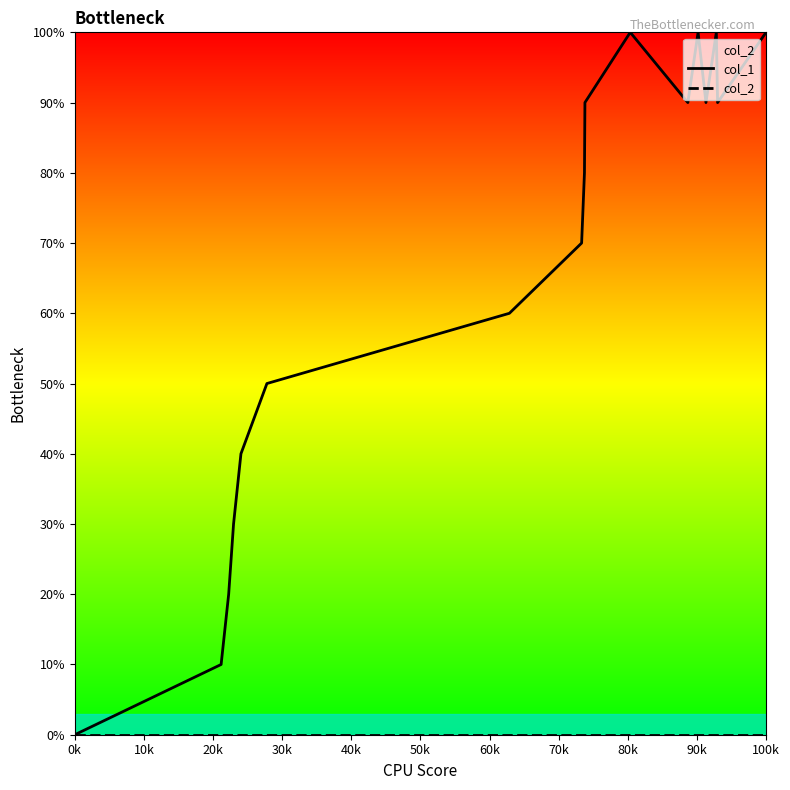

At how many categories does at least one series exceed 4?

12